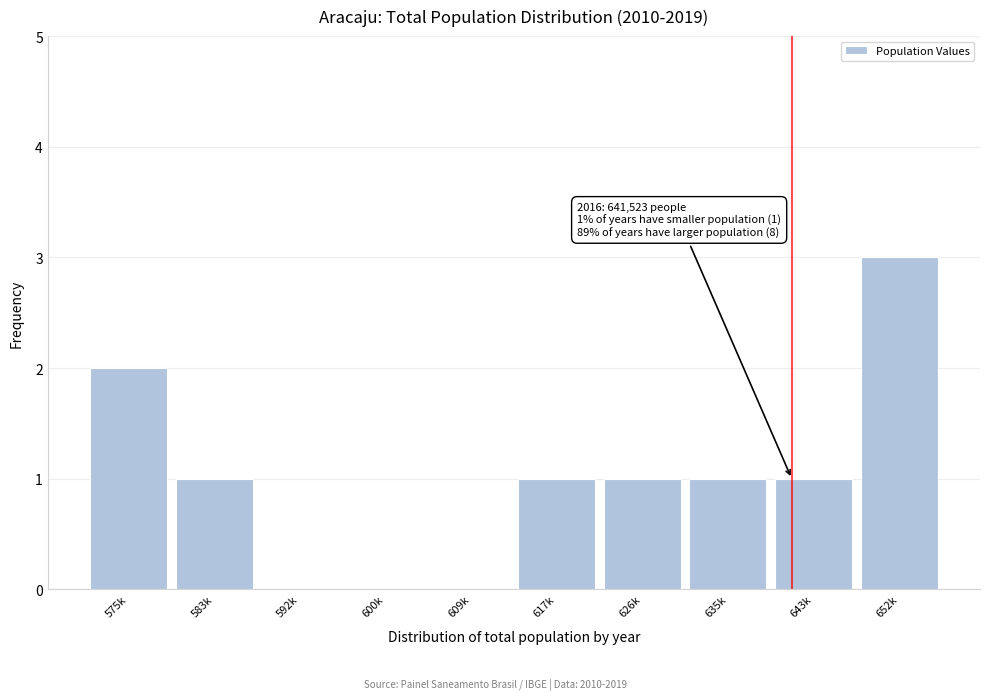

Reading left to right, extract all data points from this chart.

575k=2	583k=1	592k=0	600k=0	609k=0	617k=1	626k=1	635k=1	643k=1	652k=3